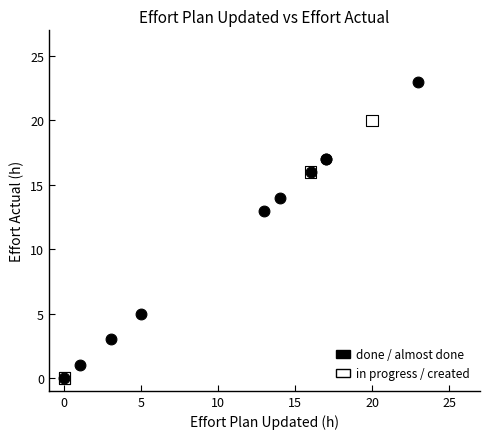

Which series has the widest spread of Y values?

done / almost done